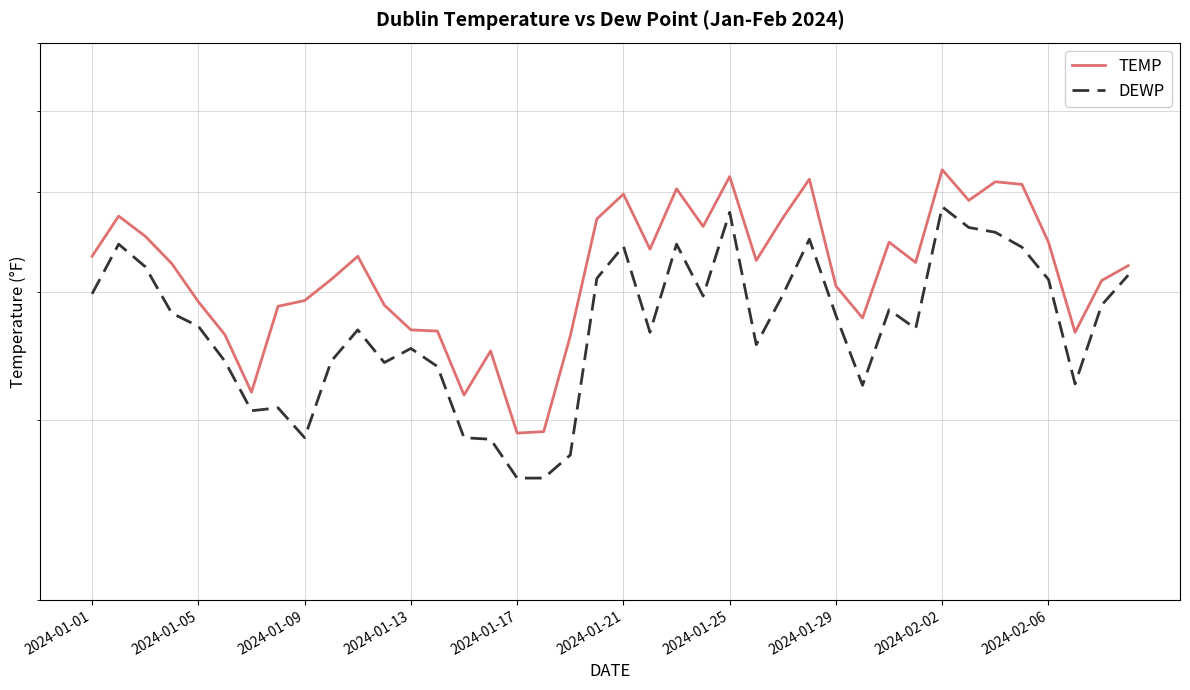

Does the chart have visible grid lines?

Yes